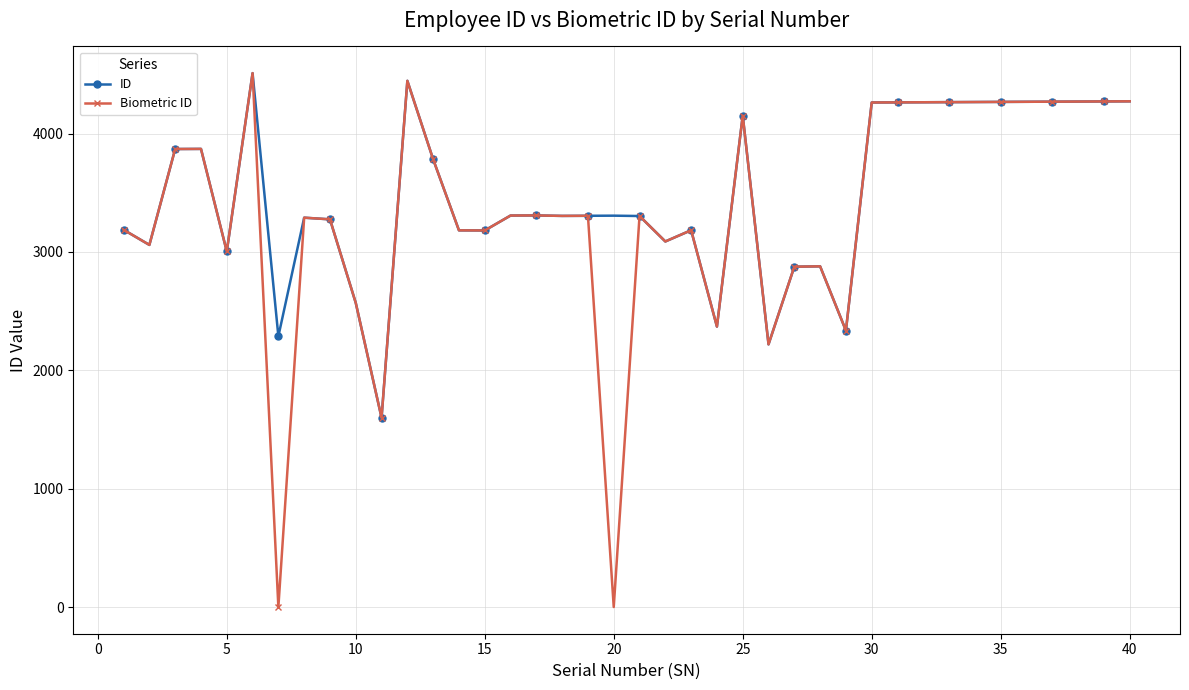

What is the value of the Biometric ID point at the 3rd from the left?

3869